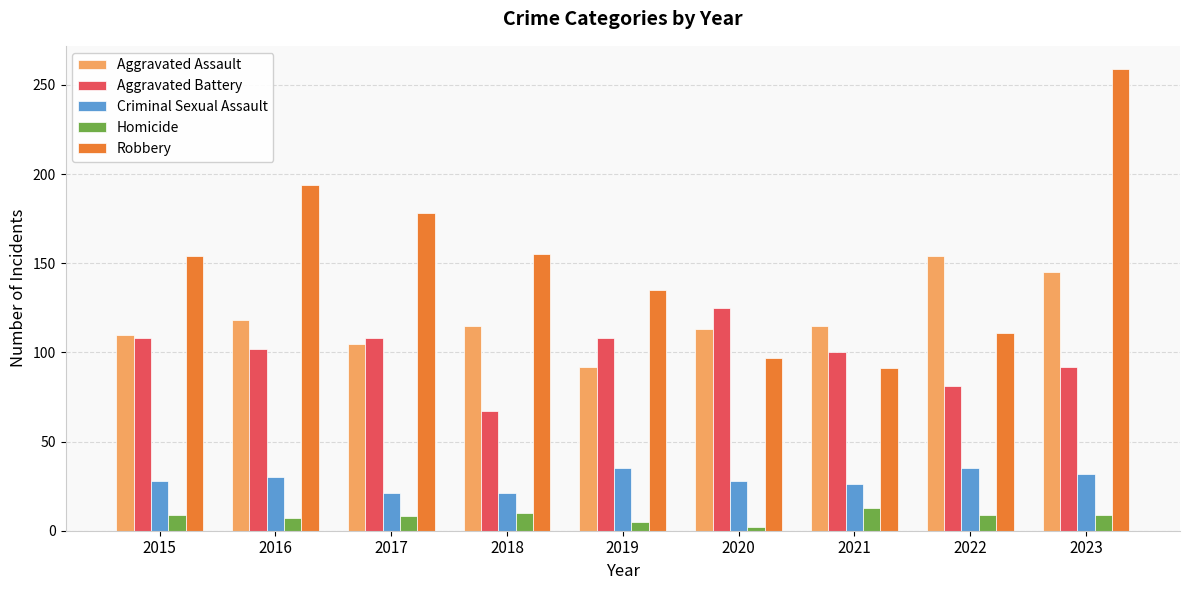

What is the minimum value for Aggravated Assault?

92